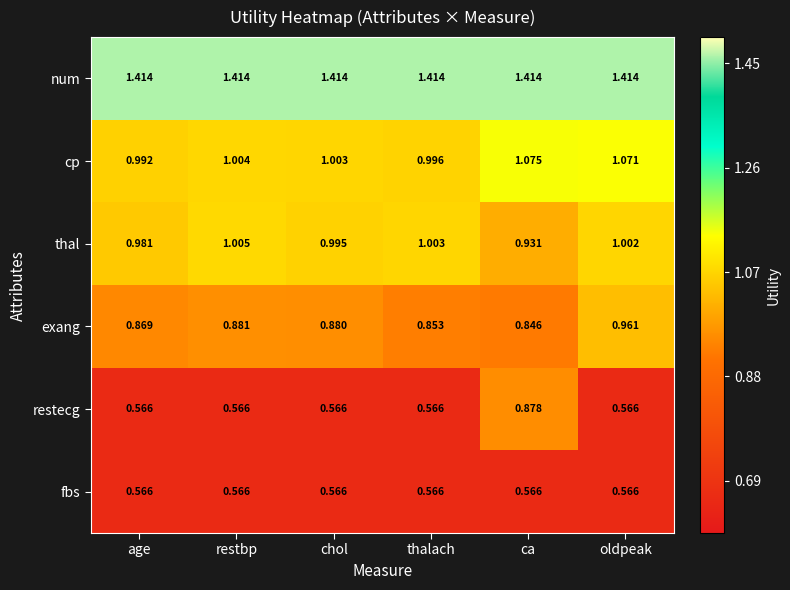

List the series in order of their peak value, highest first.

num, cp, thal, exang, restecg, fbs